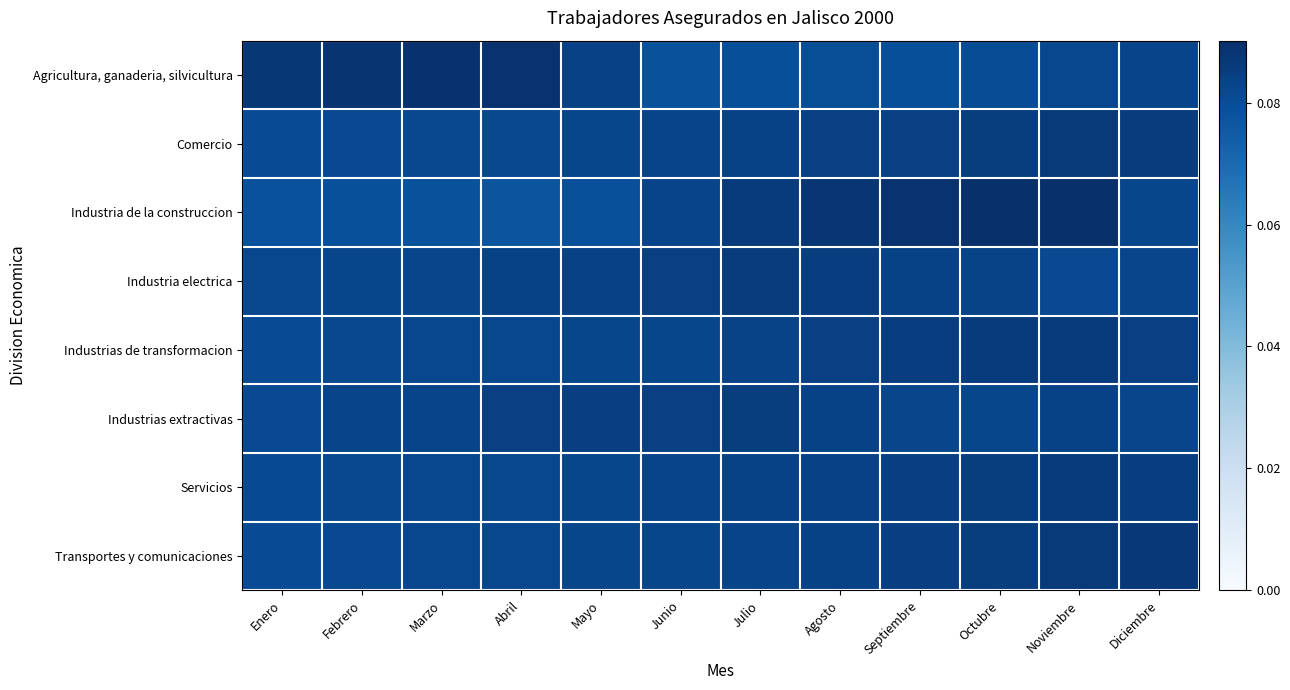

At which category is the sum across all series the highest?

Noviembre